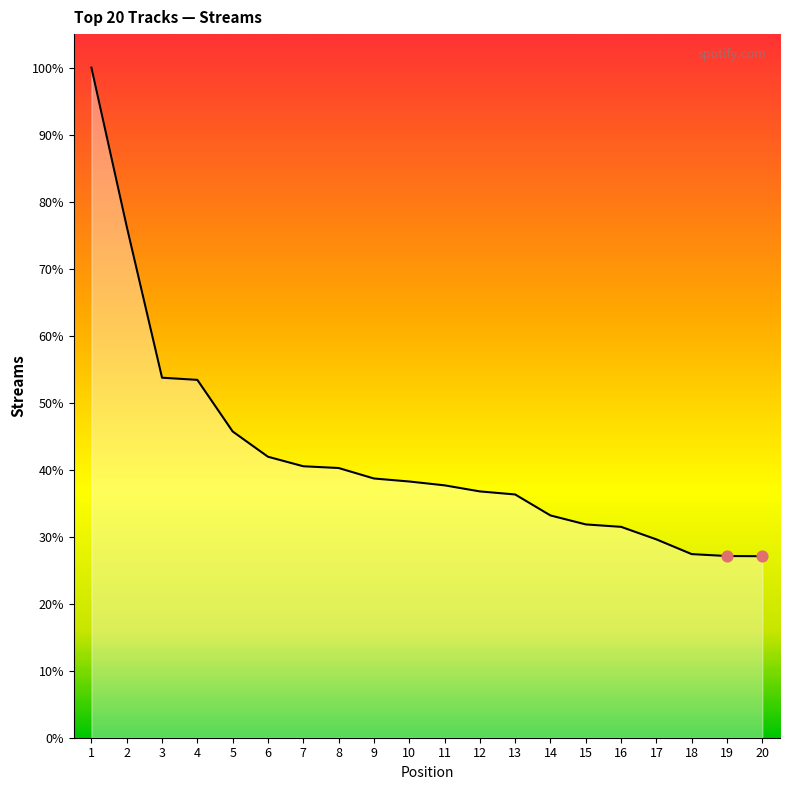

Is this an area chart (filled region under the line)?

Yes